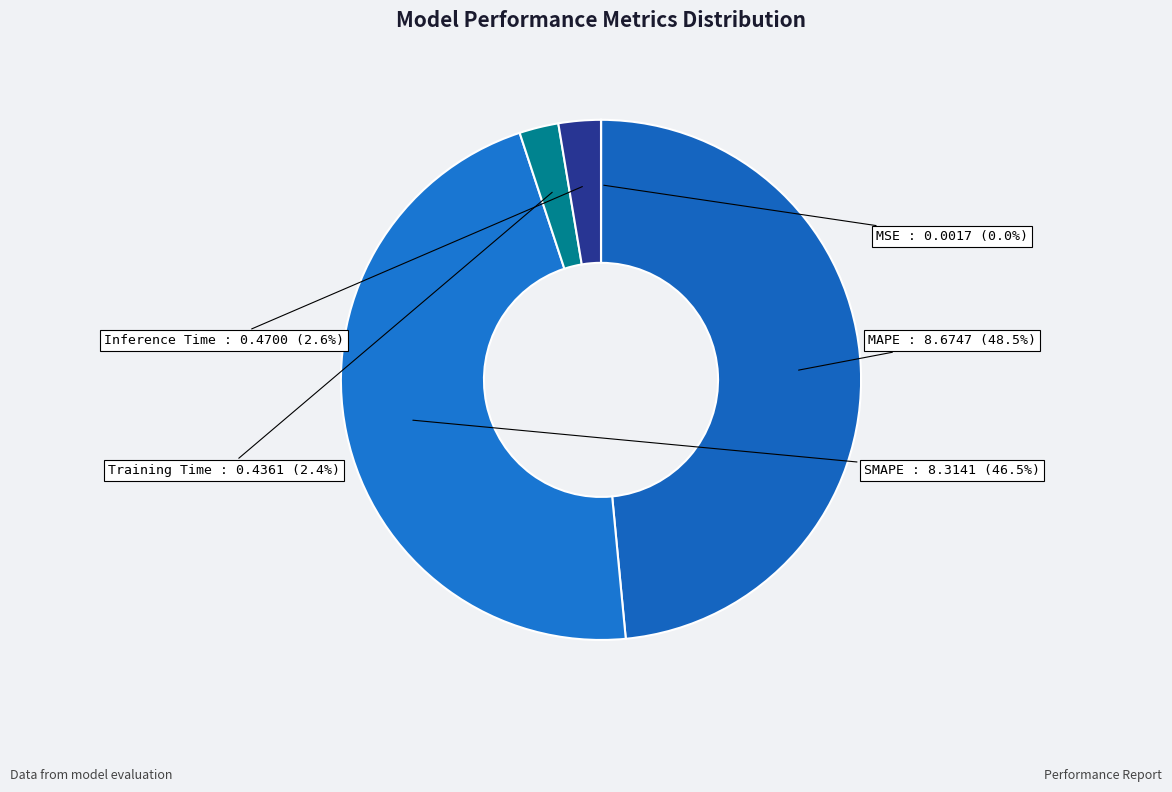

What is the ratio of the value at SMAPE to the value at MAPE?

1.0